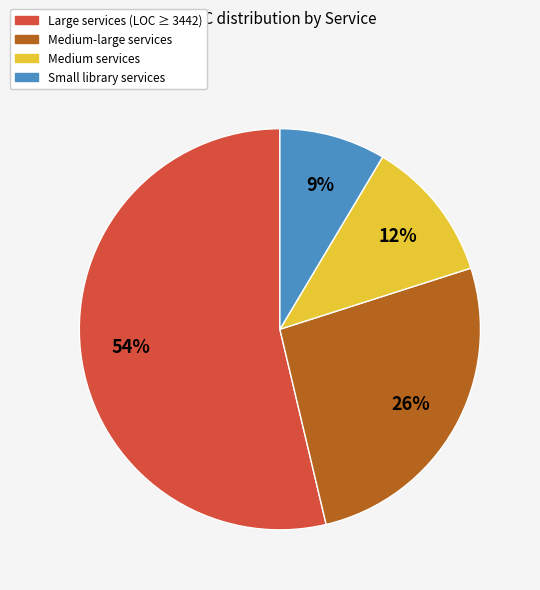

Which has a higher value, Medium-large services or Medium services?

Medium-large services